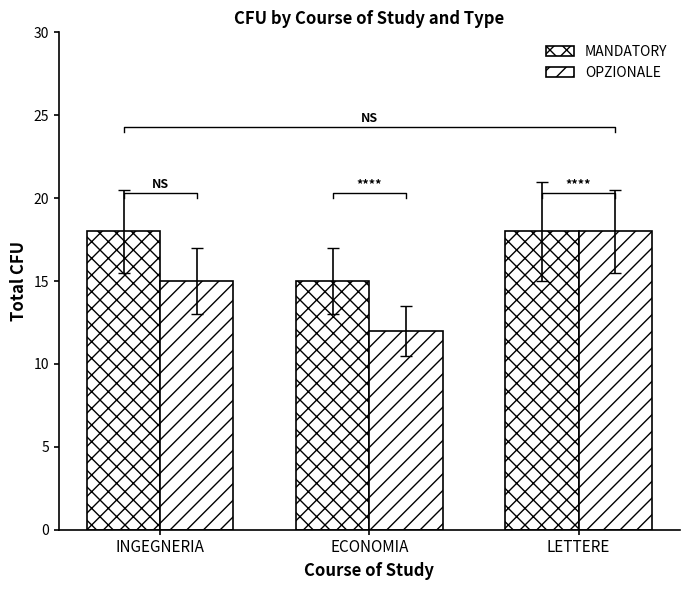

How many data points in MANDATORY are less than 18?

1